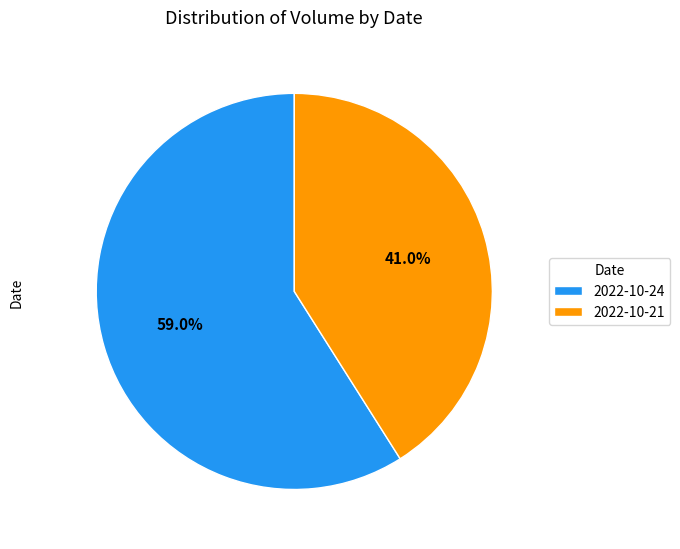

What is the largest slice in the pie chart?

2022-10-24